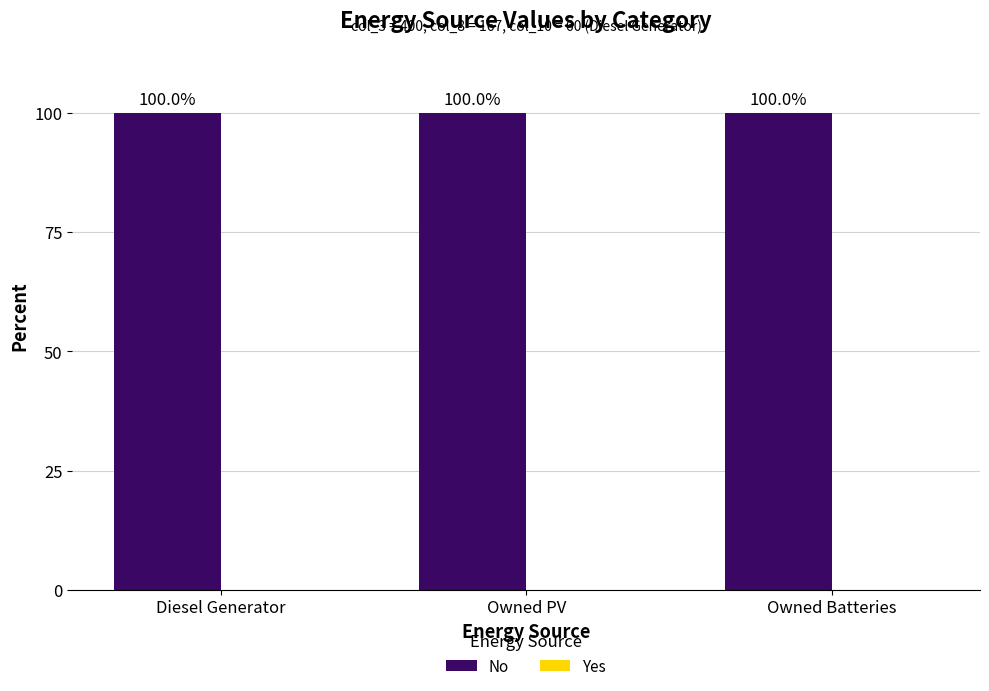

What is the label of the 1st bar from the right?

Owned Batteries